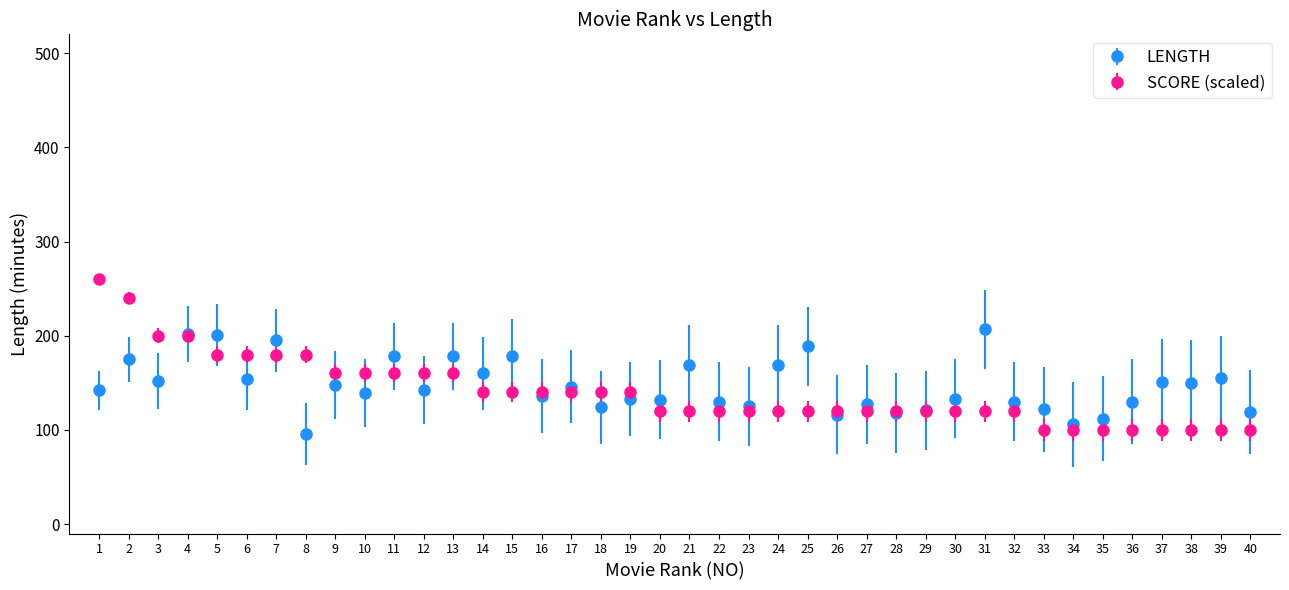

Which series has the largest range (max minus min)?

SCORE (scaled)